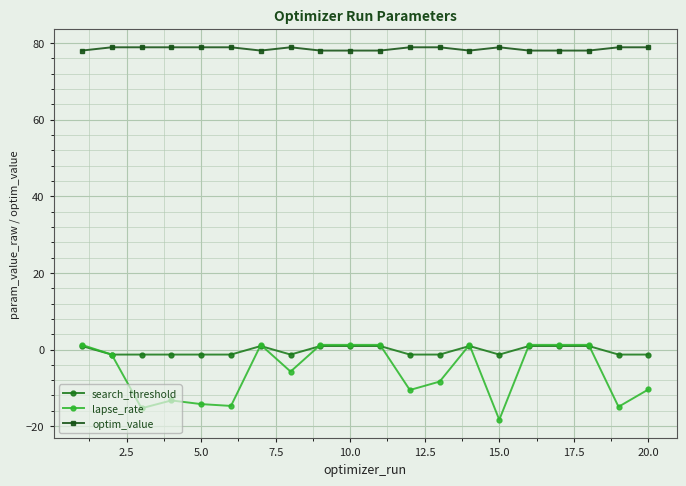

Which series has the largest total across all categories?

optim_value